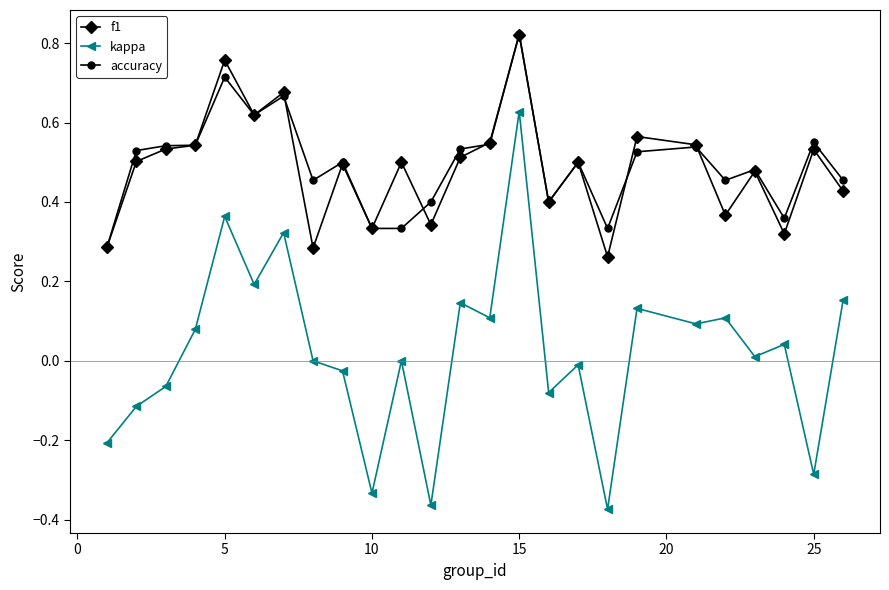

True or false: f1 and kappa intersect in this chart.

False